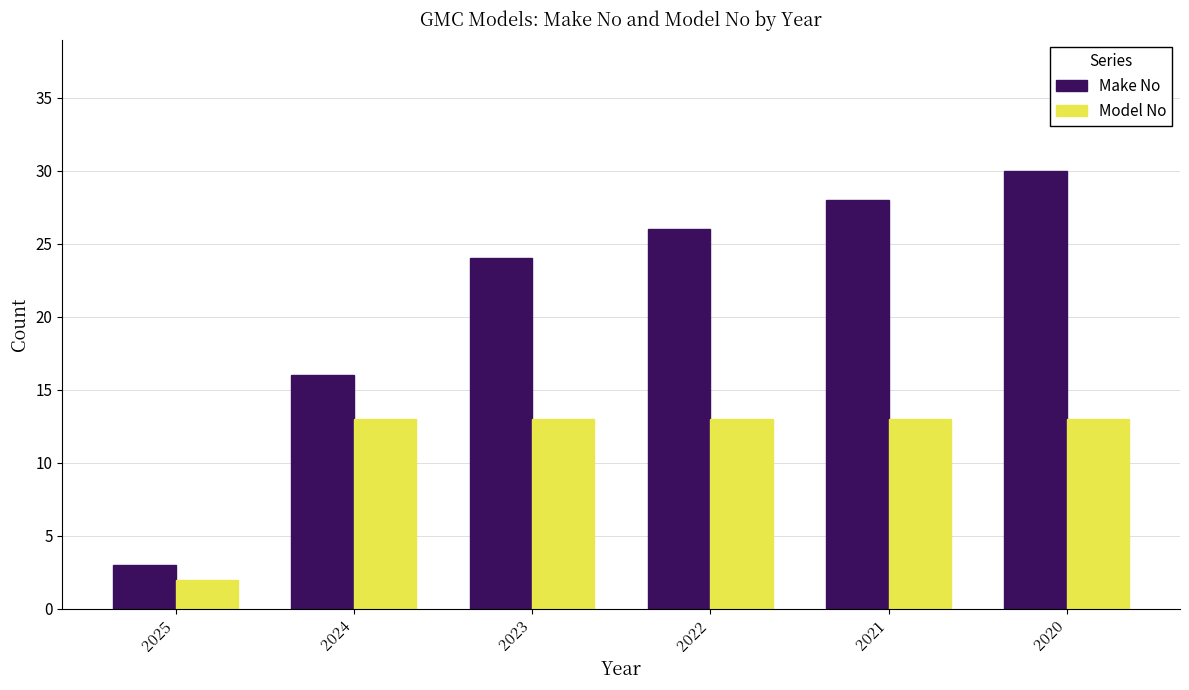

What is the difference between the highest and lowest values at 2022?

13